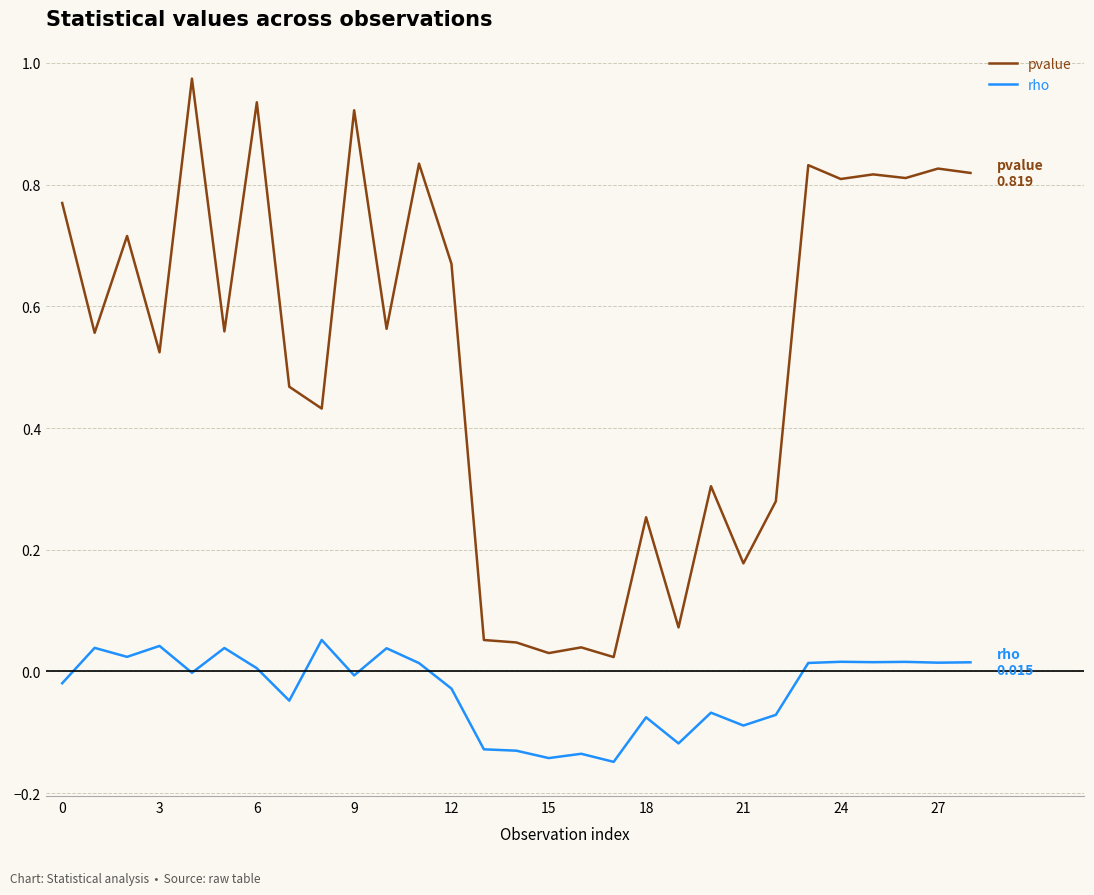

Which series has the widest spread of values?

pvalue